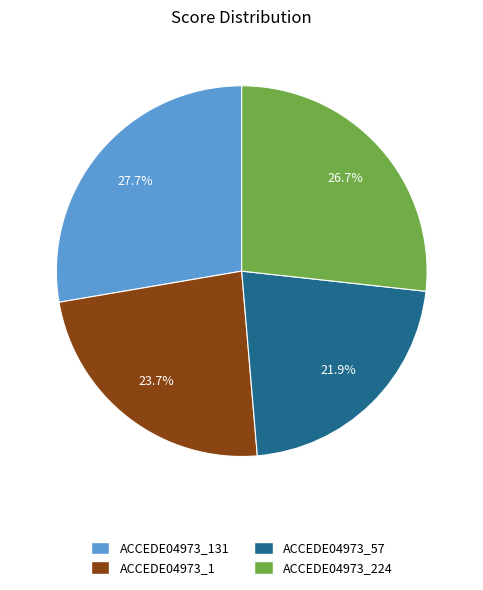

Count the number of slices in the pie.

4